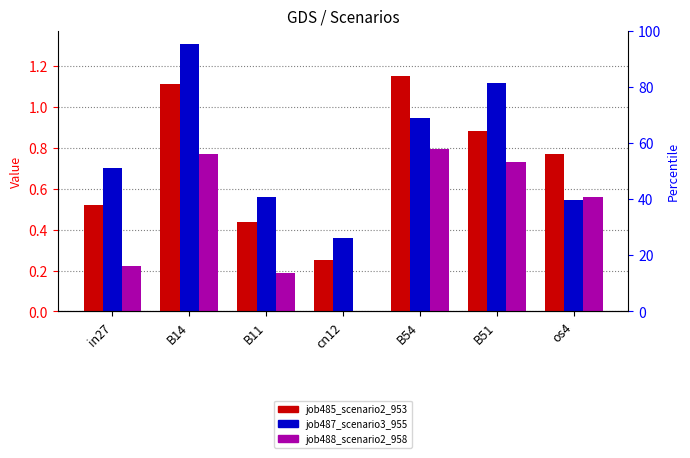

What is the difference between the maximum and minimum values in the job488_scenario2_958 series?

0.8